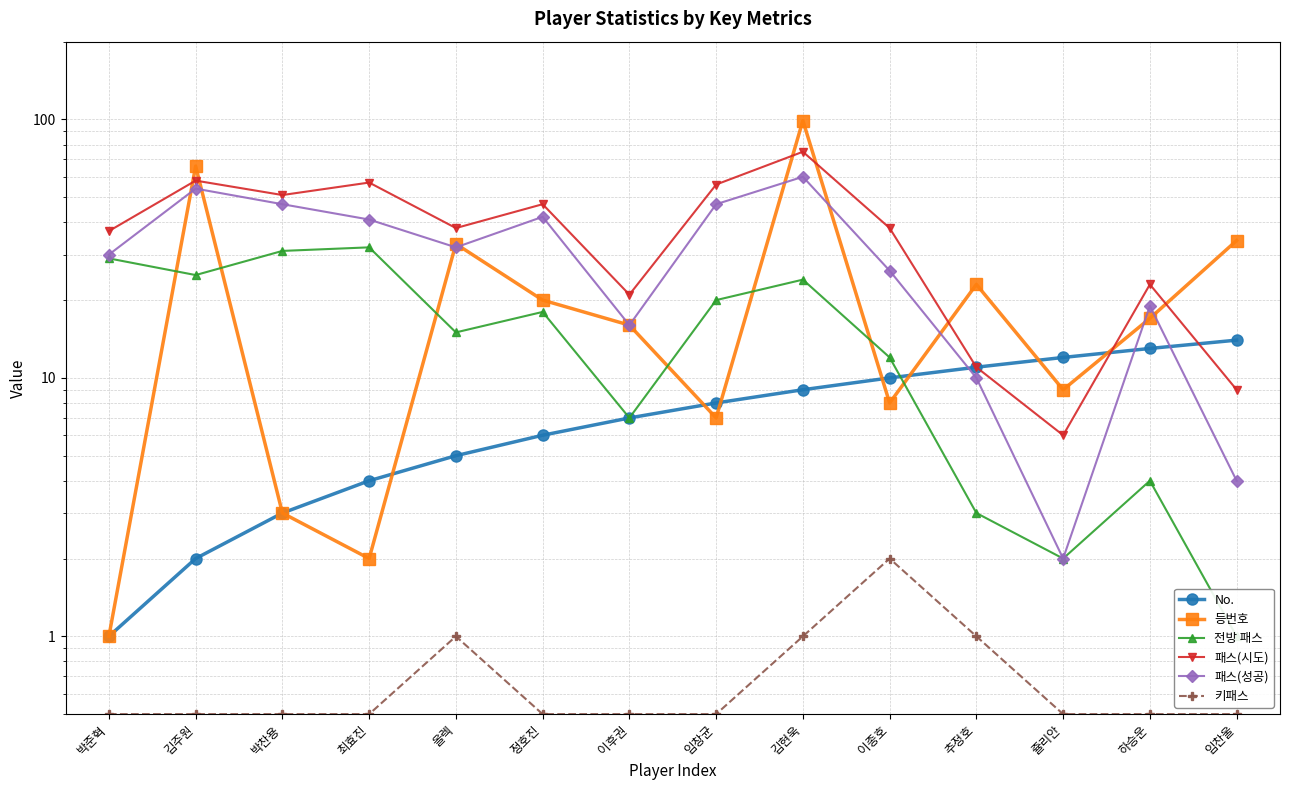

The value of 전방 패스 at 임창균 is 20.0. True or false?

True